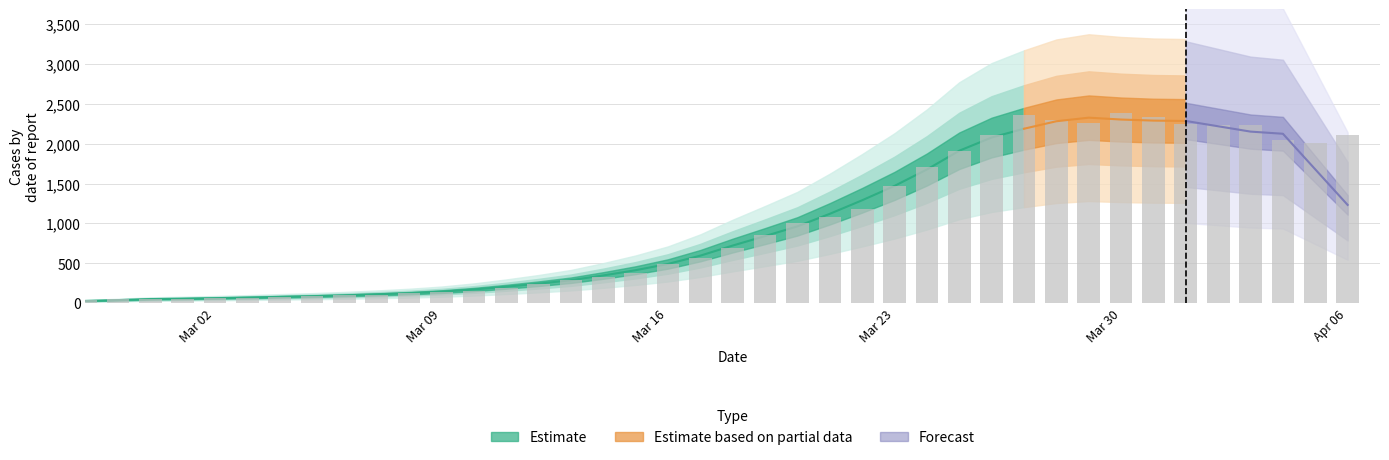

List the labels in order of value, smallest first.

2020-02-27, 2020-02-28, 2020-02-29, 2020-03-01, 2020-03-02, 2020-03-03, 2020-03-04, 2020-03-05, 2020-03-06, 2020-03-07, 2020-03-08, 2020-03-09, 2020-03-10, 2020-03-11, 2020-03-12, 2020-03-13, 2020-03-14, 2020-03-15, 2020-03-16, 2020-03-17, 2020-03-18, 2020-03-19, 2020-03-20, 2020-03-21, 2020-03-22, 2020-03-23, 2020-03-24, 2020-03-25, 2020-04-05, 2020-04-04, 2020-04-06, 2020-03-26, 2020-04-03, 2020-04-02, 2020-04-01, 2020-03-29, 2020-03-28, 2020-03-31, 2020-03-27, 2020-03-30